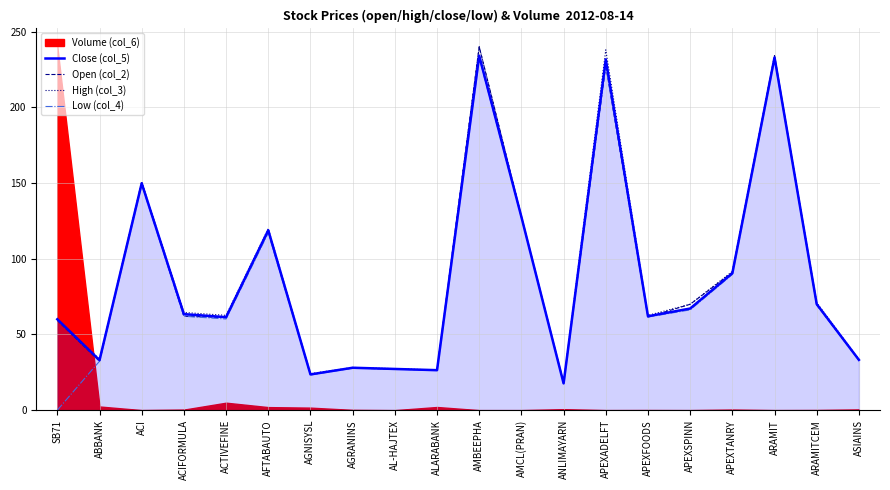

In Open (col_2), how many points are lower than both neighbors (excluding endpoints)?

6